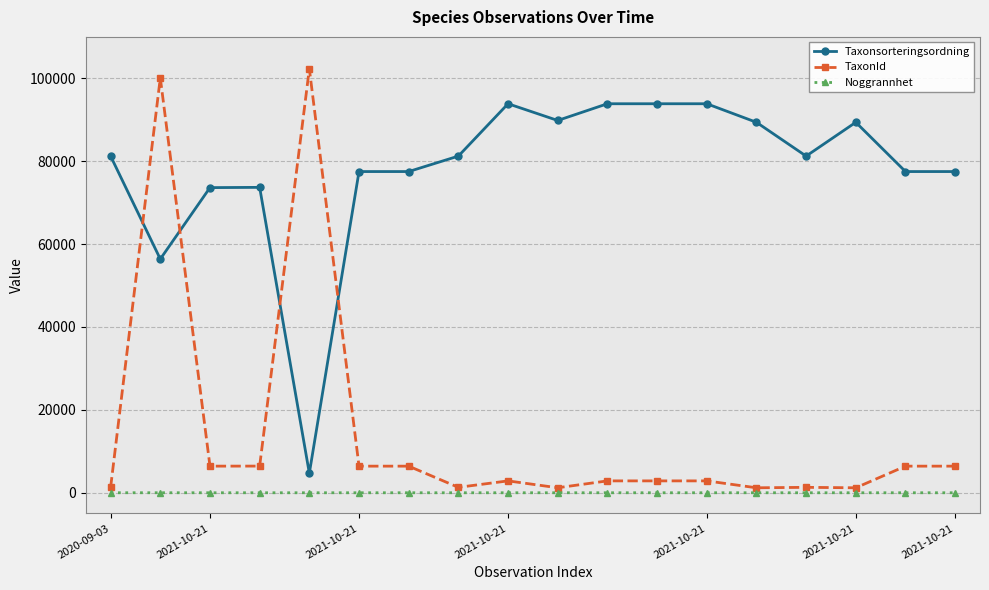

What are all the series names shown in the legend?

Taxonsorteringsordning, TaxonId, Noggrannhet